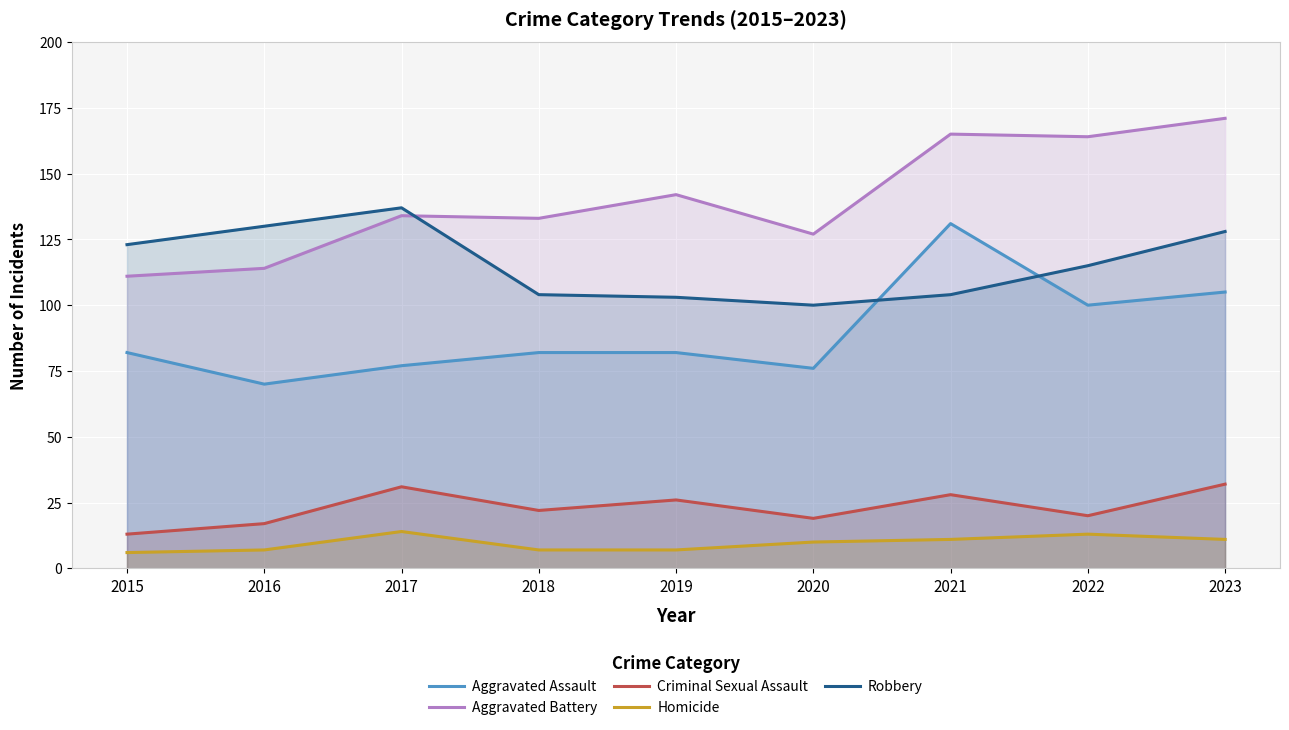

Which label corresponds to the largest value in the chart?

2023